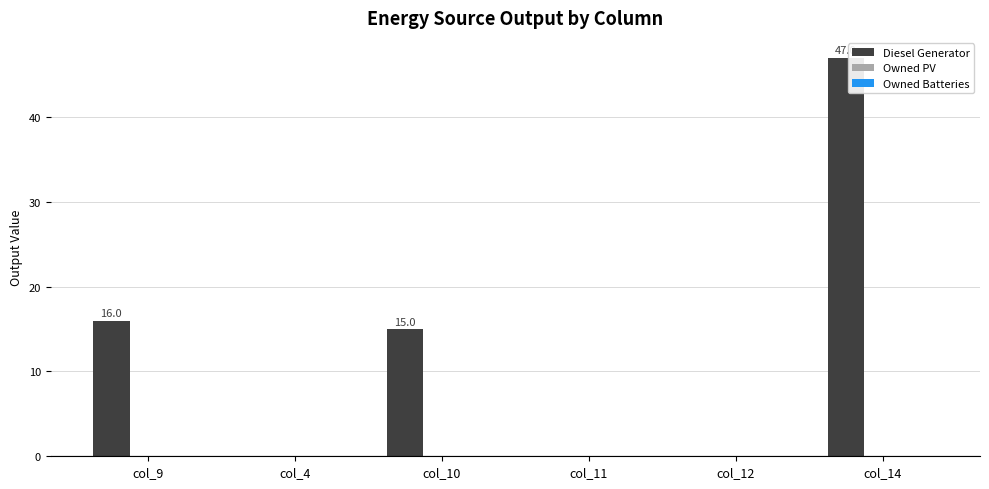

What is the sum of all values?

78